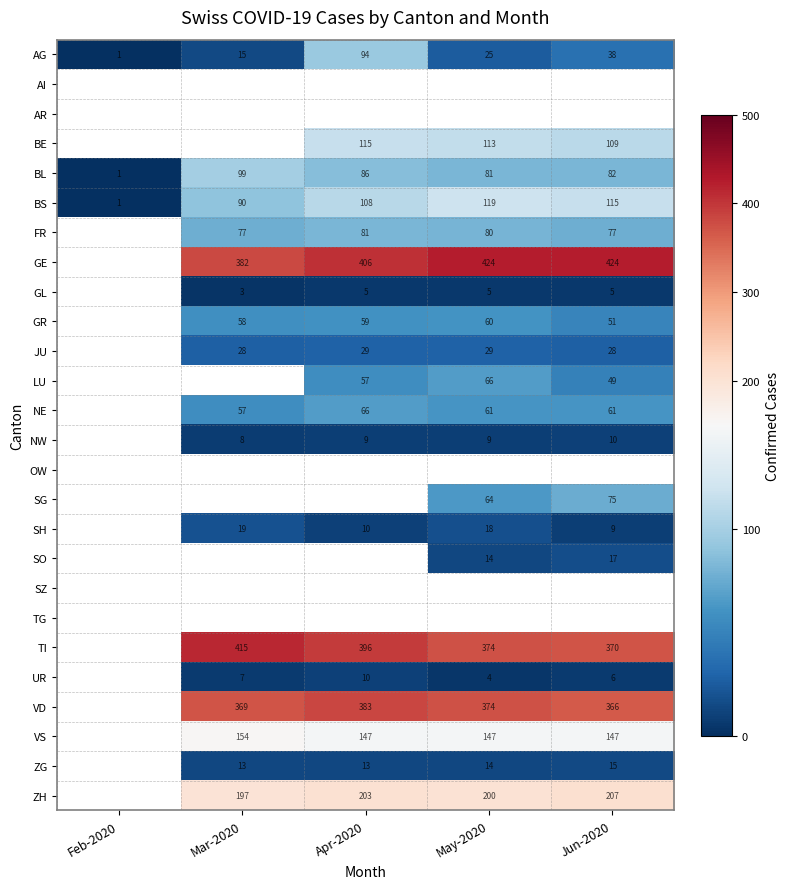

The BS series shows 119 at May-2020. True or false?

True